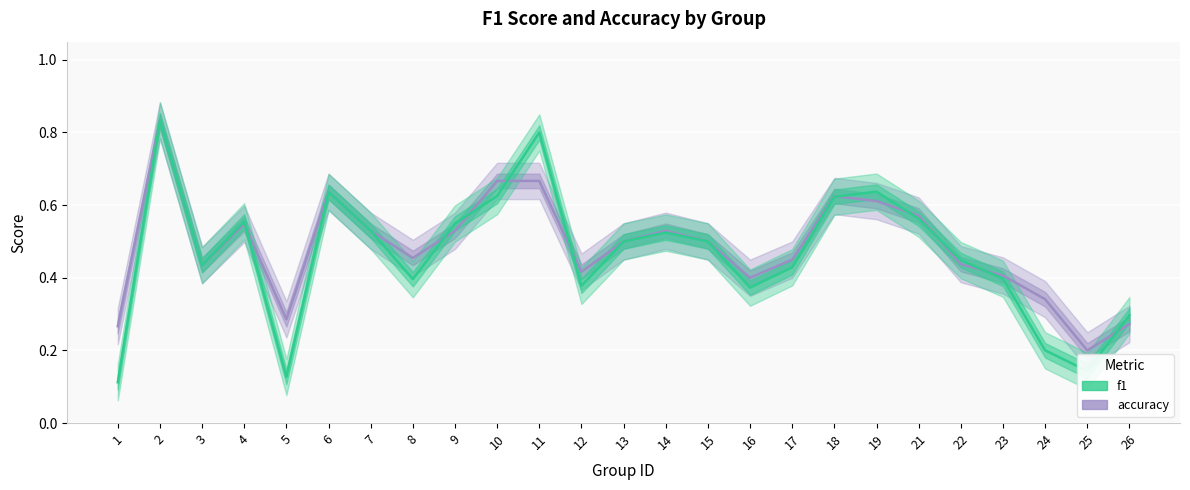

The value of accuracy at 14 is 0.5. True or false?

True